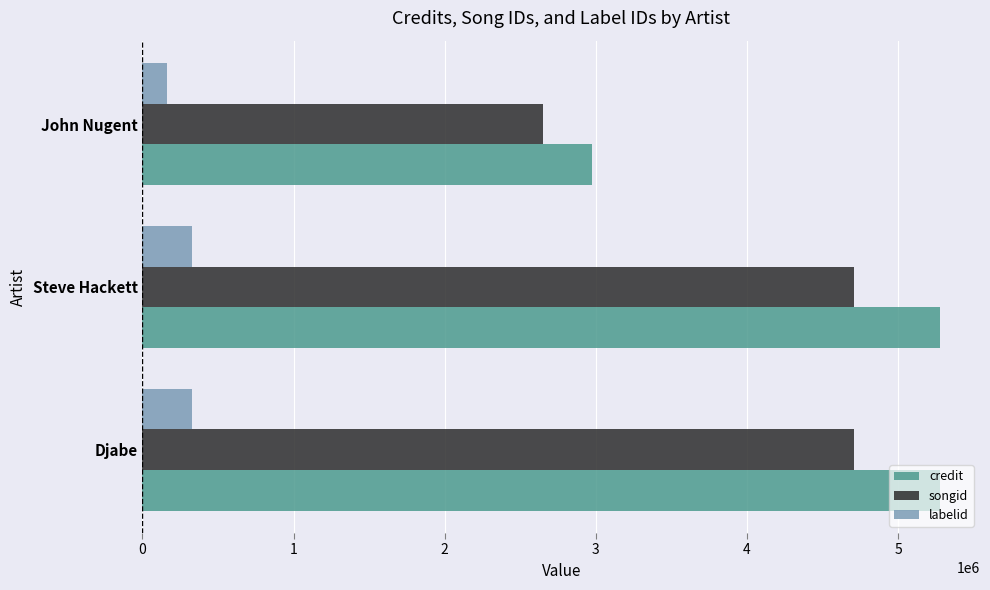

Which series has the largest total across all categories?

credit